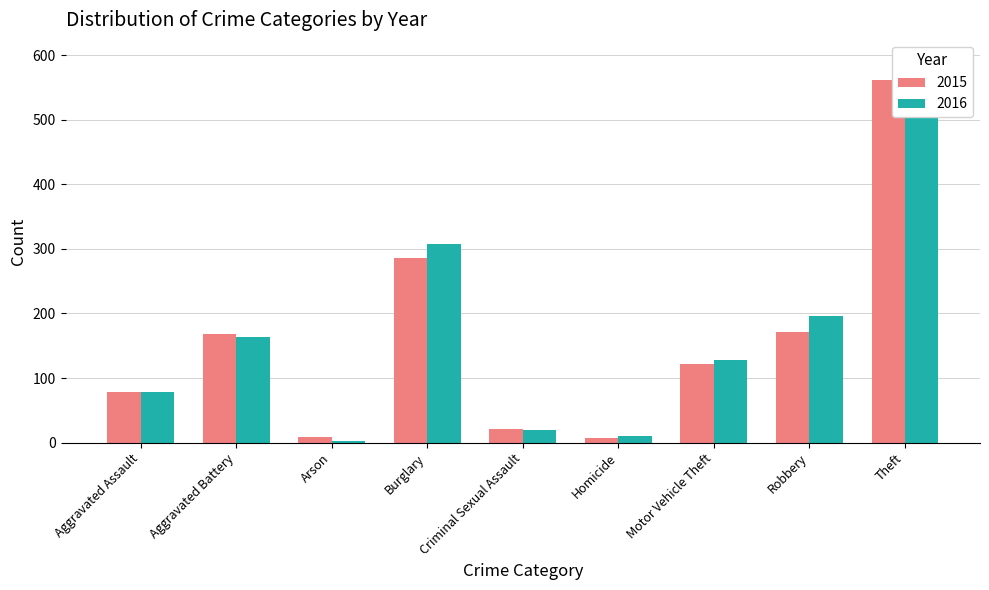

Are the bars horizontal?

No